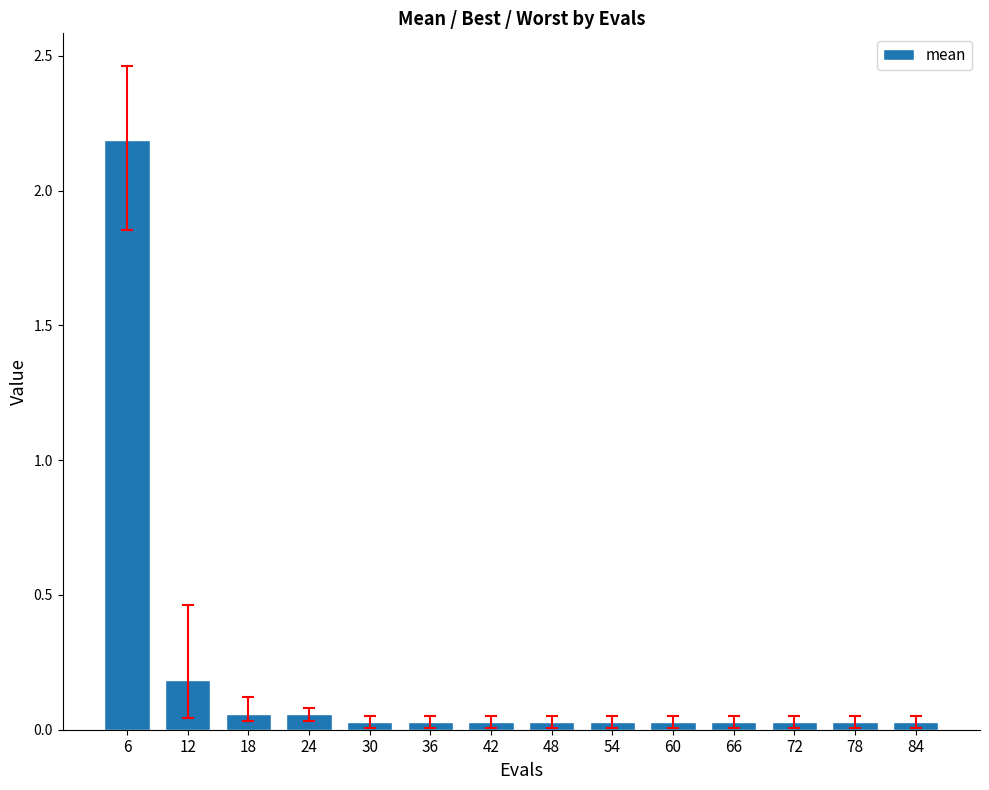

Where is the data nearest to the value 1?

12